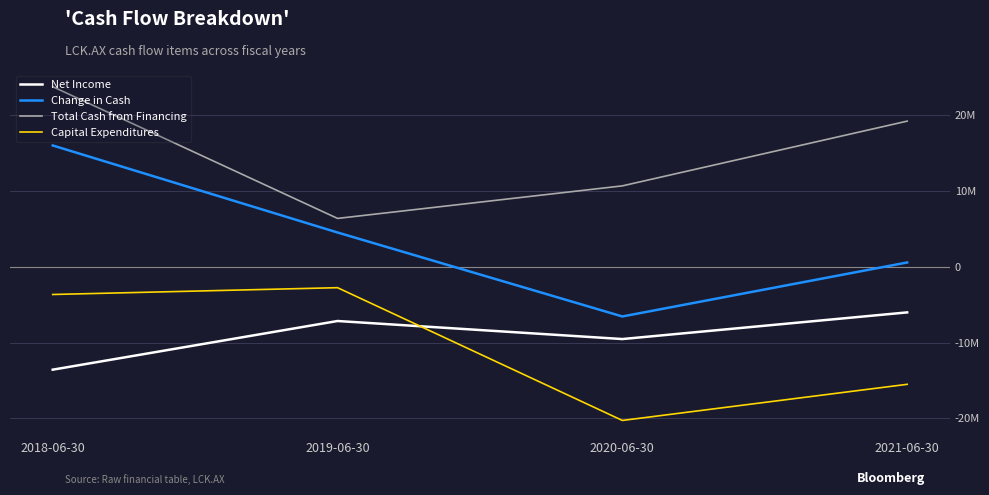

True or false: Change in Cash has more than 0 points higher than both neighbors.

False